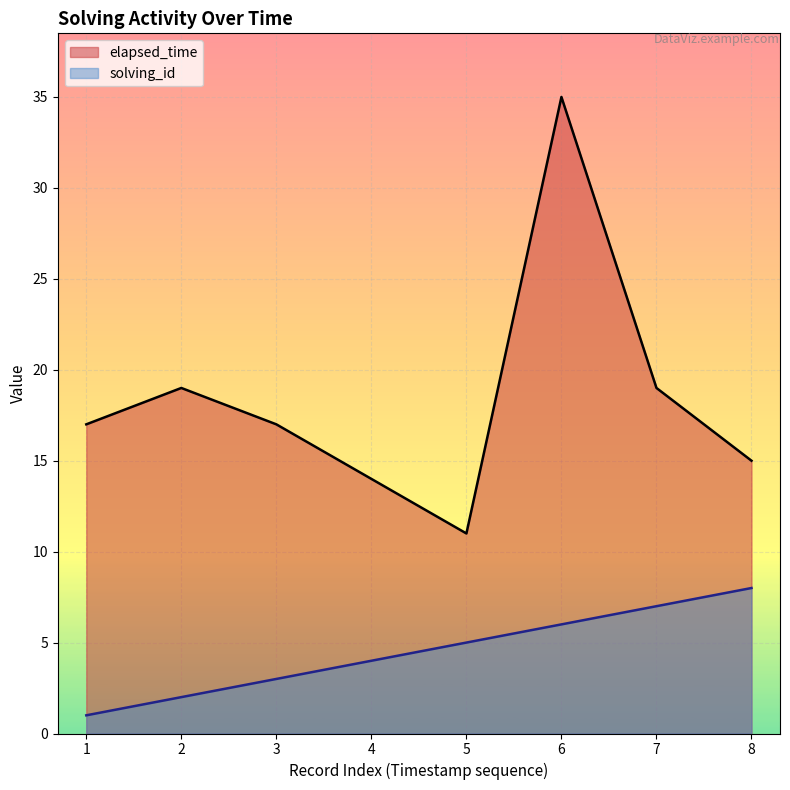

What is the minimum value for solving_id?

1